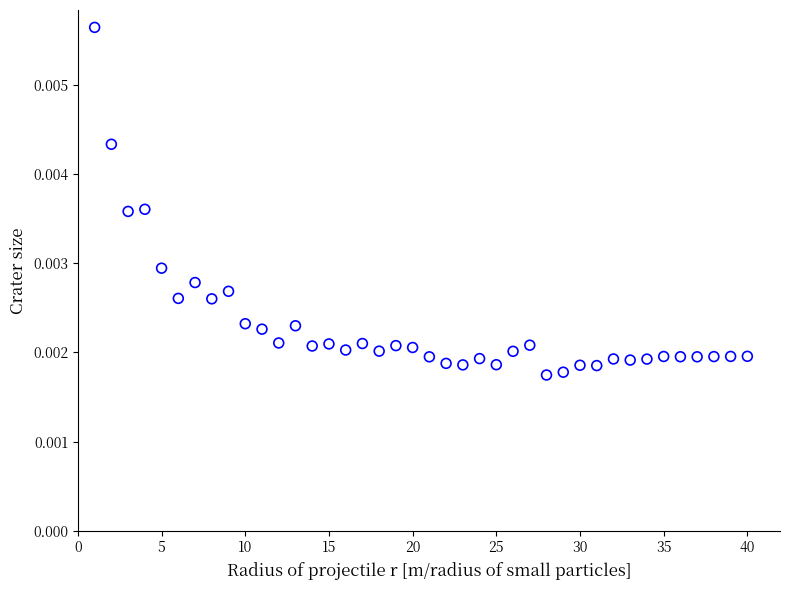

What is the range of X values (max minus min)?

39.0